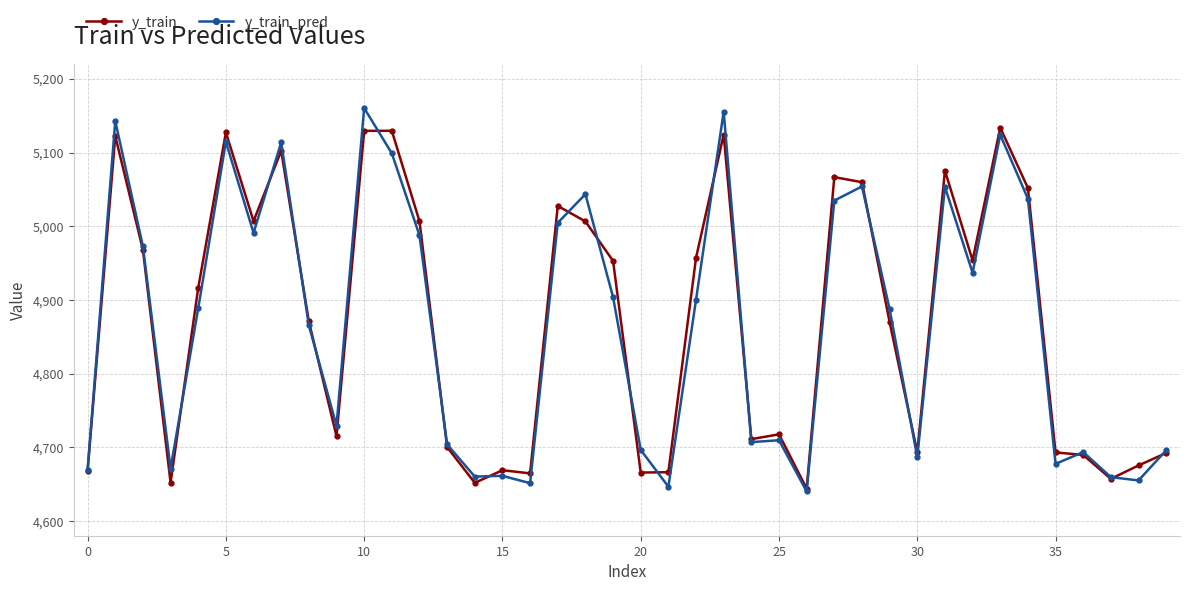

True or false: y_train_pred has more than 0 interior local peaks.

True